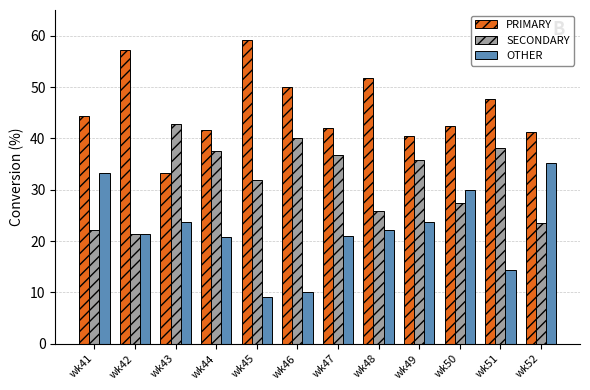

Rank the series by their maximum value, from highest to lowest.

PRIMARY, SECONDARY, OTHER